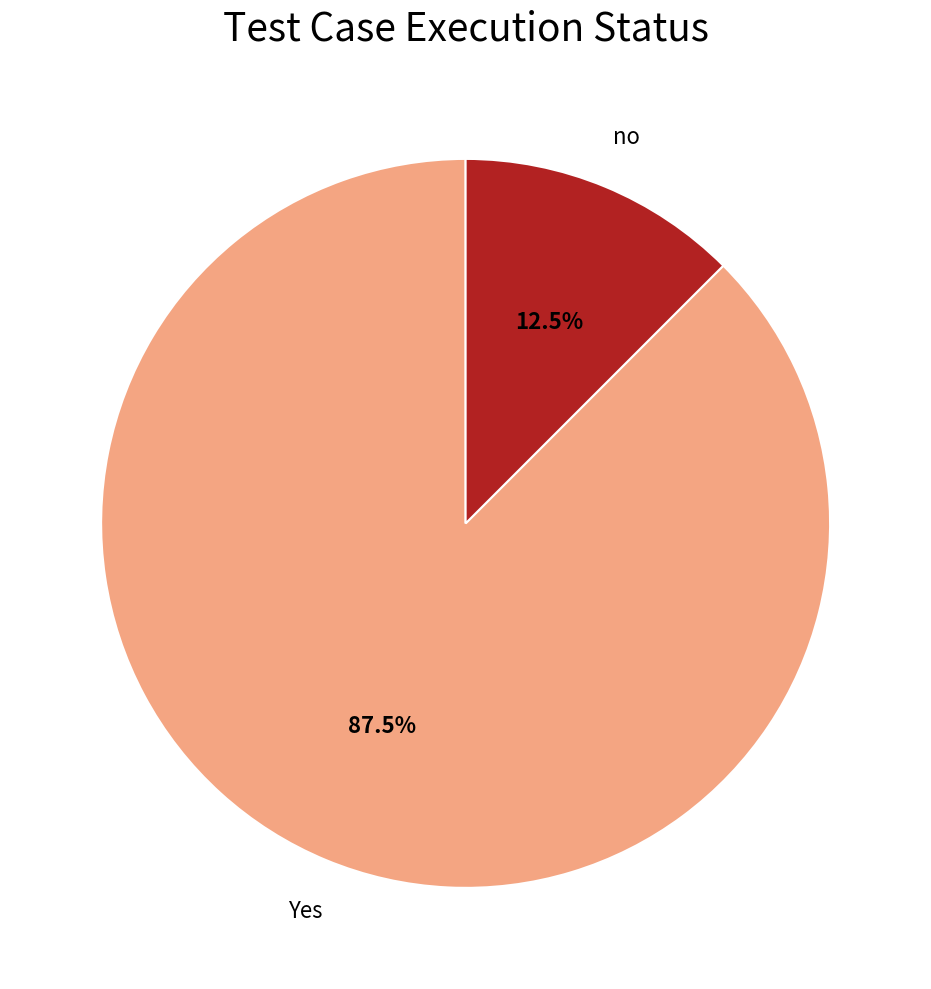

Is there a majority slice in this chart?

Yes